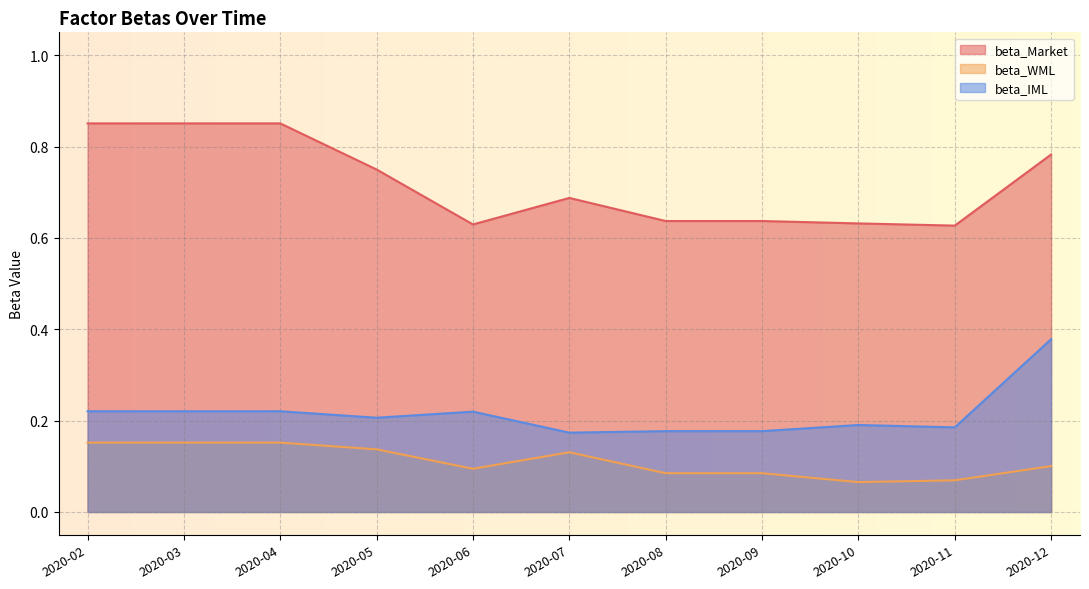

List the series in order of their overall mean, highest first.

beta_Market, beta_IML, beta_WML